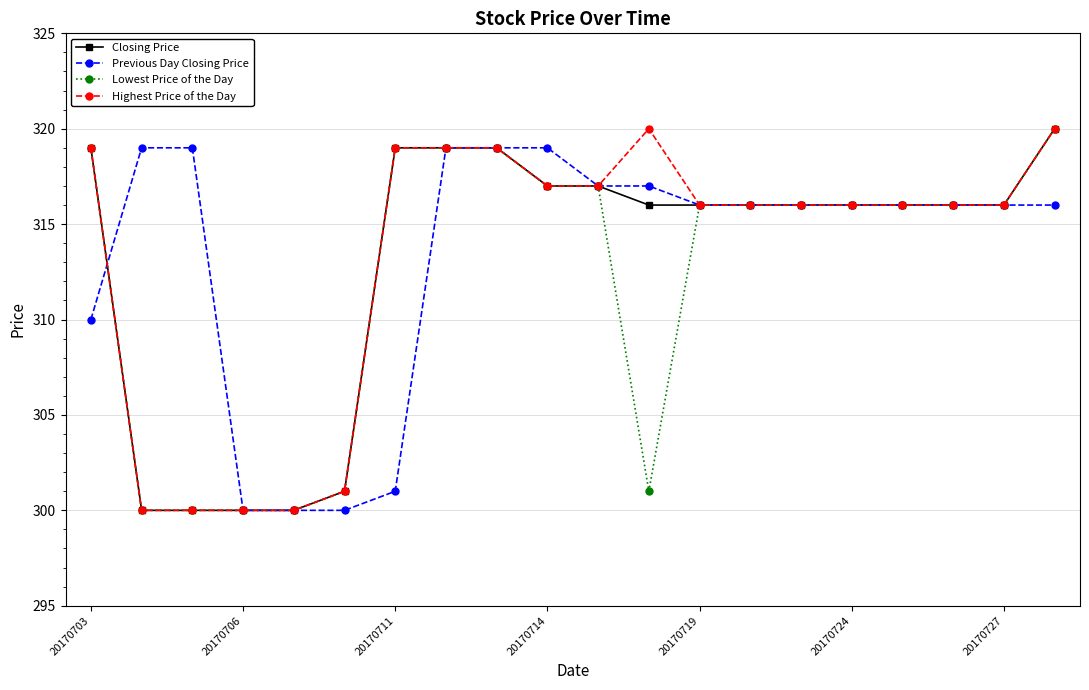

Is this an area chart (filled region under the line)?

No